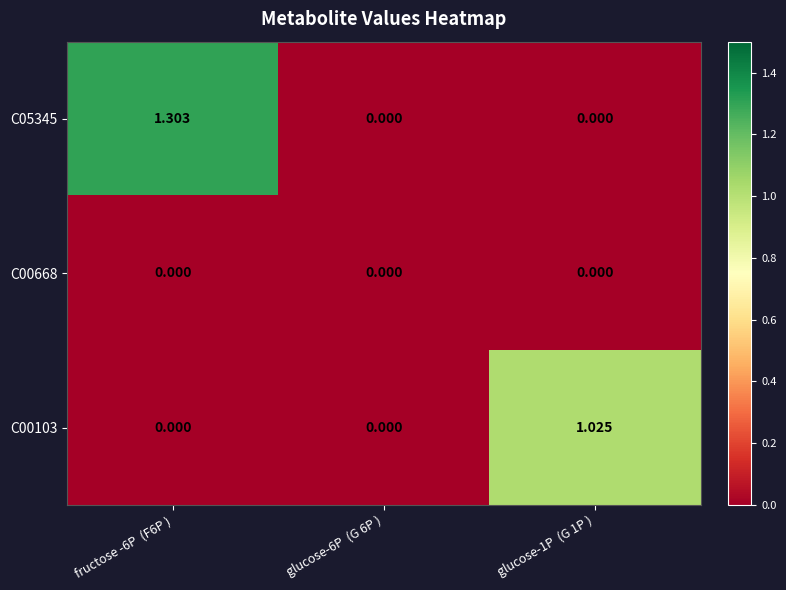

How many positive values does the C05345 series have?

1